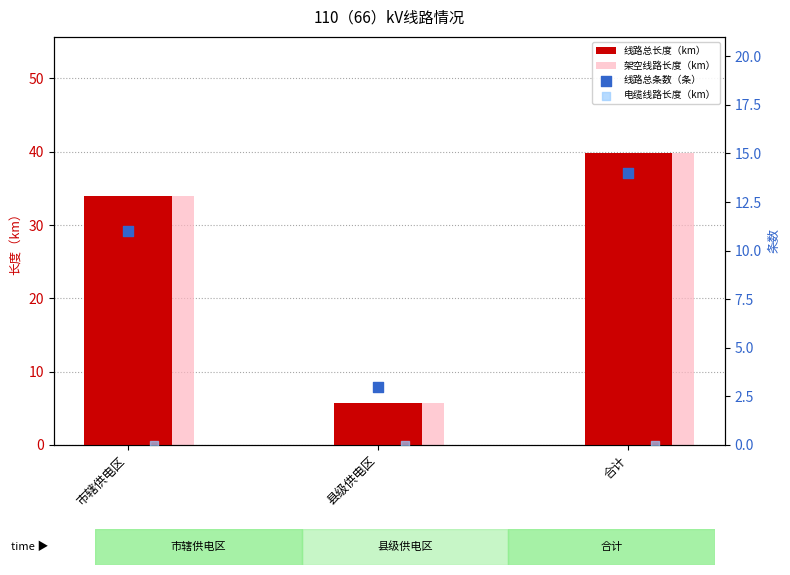

Which series has the largest total across all categories?

线路总长度（km）